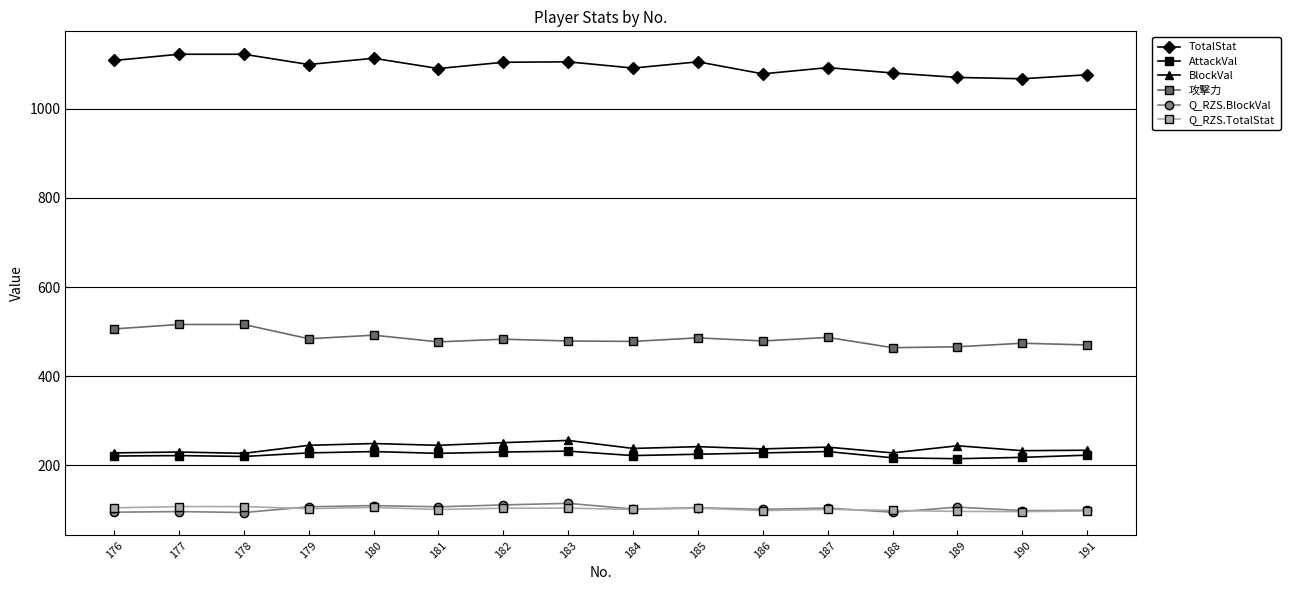

True or false: TotalStat has more than 1 interior local peaks.

True